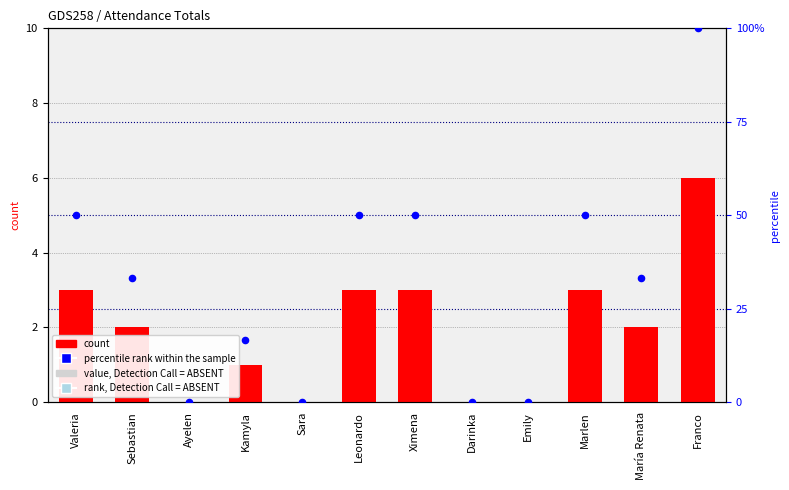

Which series has the largest total across all categories?

percentile rank within the sample